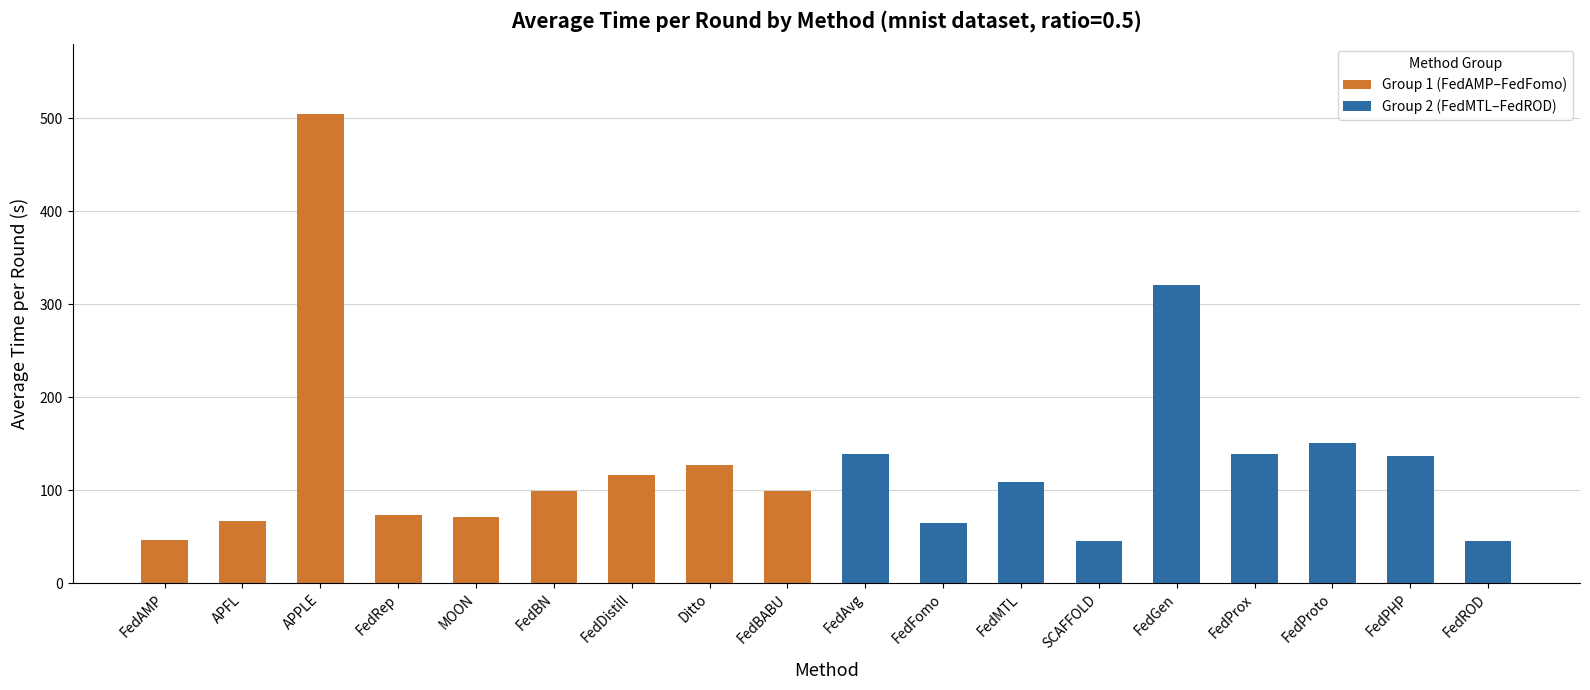

List the series in order of their overall mean, lowest first.

Group 2 (FedMTL–FedROD), Group 1 (FedAMP–FedFomo)